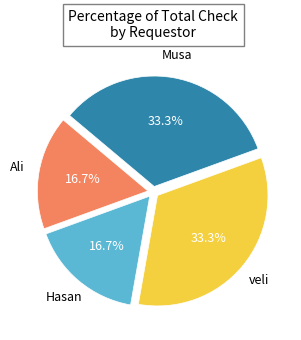

Is there any slice that represents more than half of the pie?

No